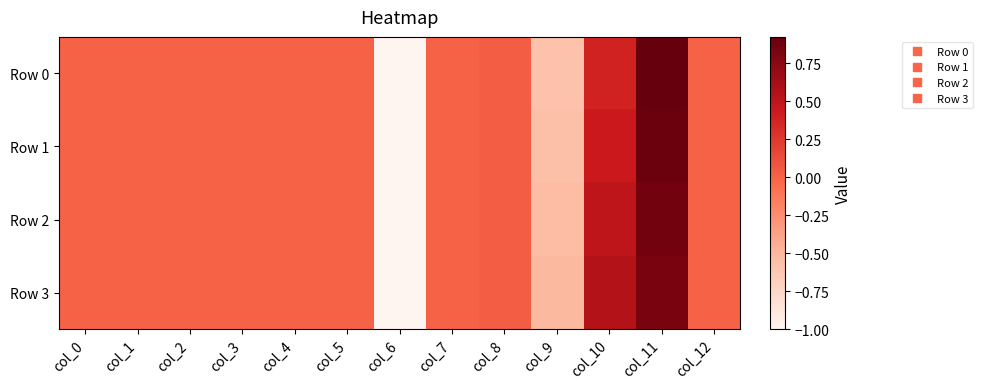

Reading left to right, list all the values displayed in this chart.

Row 0: col_0=0.0	col_1=0.0	col_2=0.0	col_3=0.0	col_4=0.0	col_5=0.0	col_6=-1.0	col_7=0.0	col_8=0.0	col_9=-0.6	col_10=0.4	col_11=0.9	col_12=0.0
Row 1: col_0=0.0	col_1=0.0	col_2=0.0	col_3=0.0	col_4=0.0	col_5=0.0	col_6=-1.0	col_7=0.0	col_8=0.0	col_9=-0.6	col_10=0.4	col_11=0.9	col_12=0.0
Row 2: col_0=0.0	col_1=0.0	col_2=0.0	col_3=0.0	col_4=0.0	col_5=0.0	col_6=-1.0	col_7=0.0	col_8=0.0	col_9=-0.5	col_10=0.5	col_11=0.9	col_12=0.0
Row 3: col_0=0.0	col_1=0.0	col_2=0.0	col_3=0.0	col_4=0.0	col_5=0.0	col_6=-1.0	col_7=0.0	col_8=0.0	col_9=-0.5	col_10=0.6	col_11=0.8	col_12=0.0